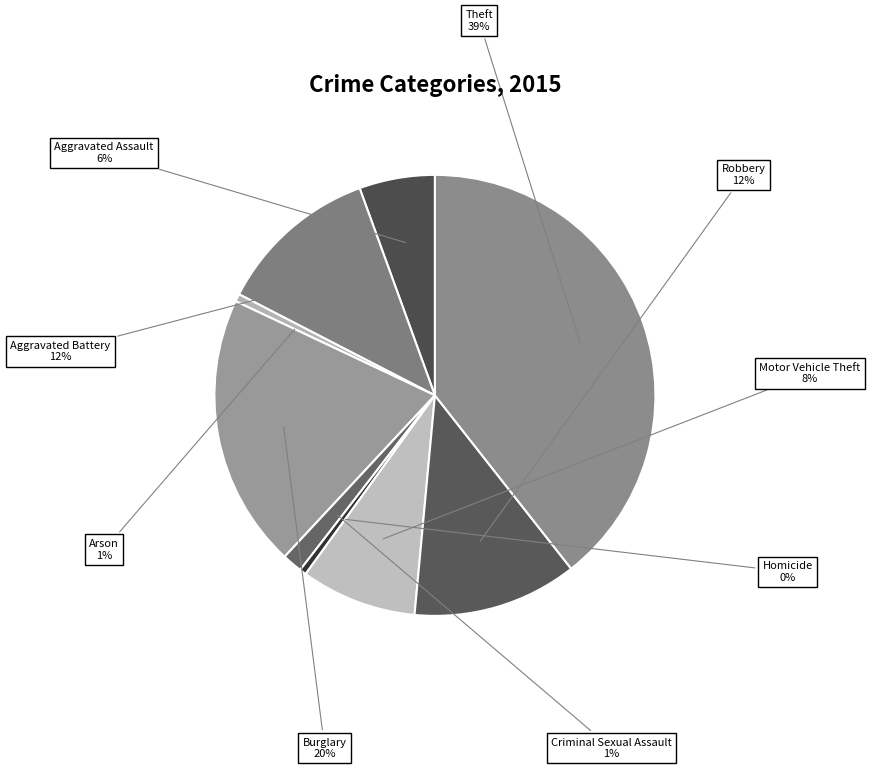

To the nearest percent, what is the average slice percentage?

11%